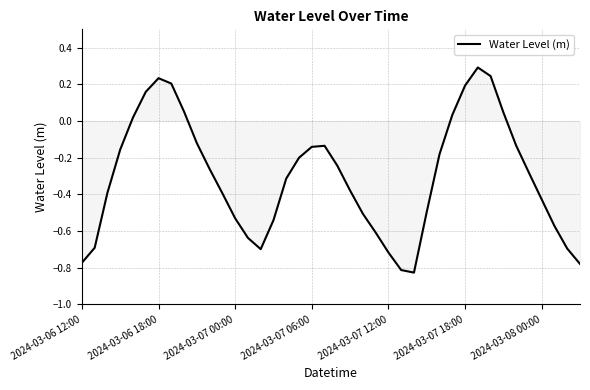

What is the maximum value shown in the chart?

0.3